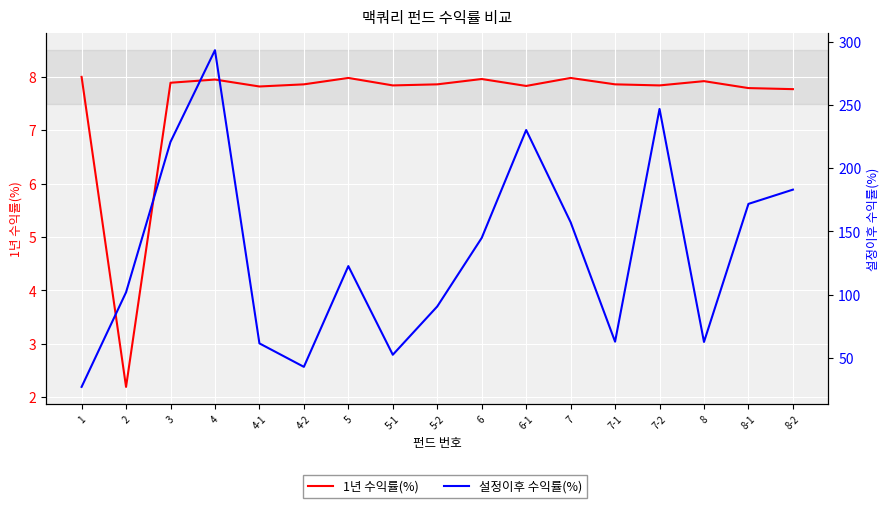

What is the difference between the second highest and second lowest values in the 1년 수익률(%) series?

0.2